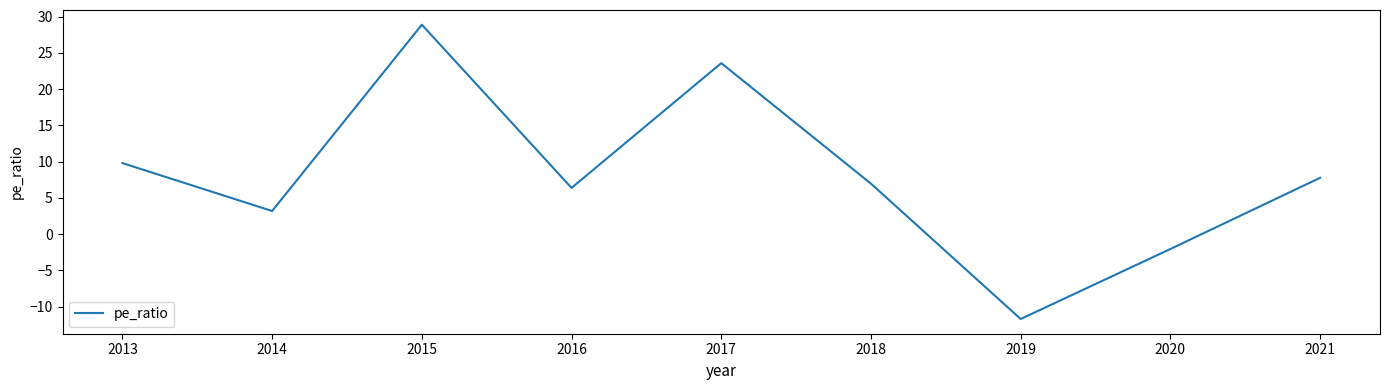

Rank the categories by value from lowest to highest.

2019, 2020, 2014, 2016, 2018, 2021, 2013, 2017, 2015